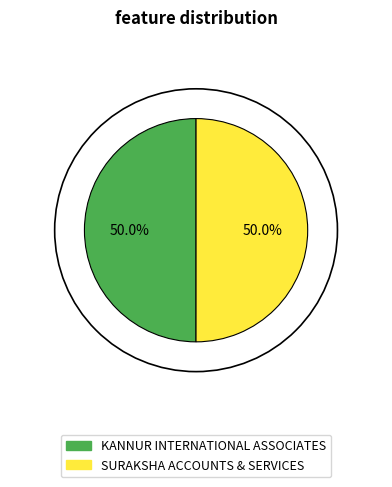

Is it true that SURAKSHA ACCOUNTS & SERVICES is 57% of the pie?

False